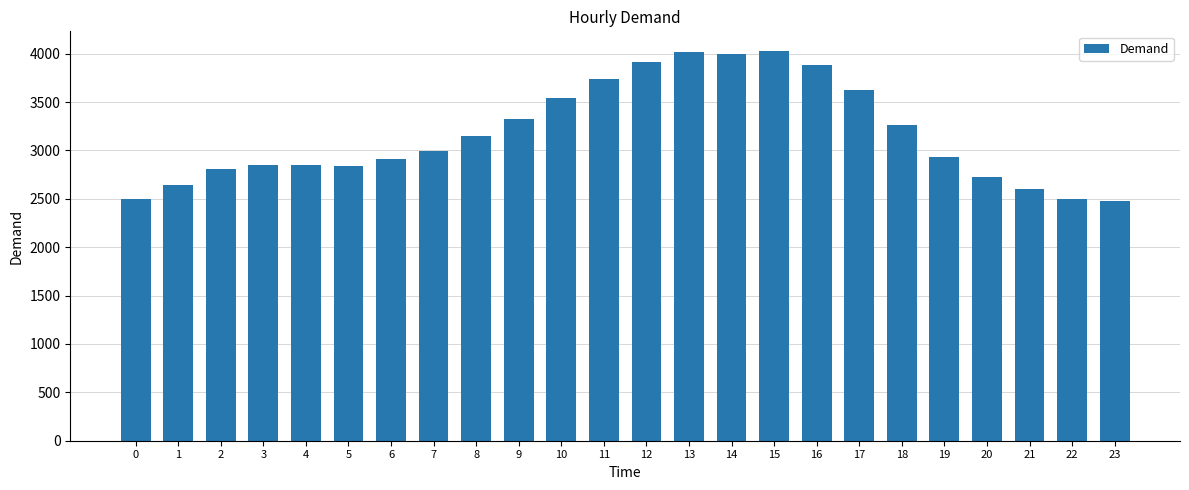

What is the difference between the second highest and second lowest values?

1523